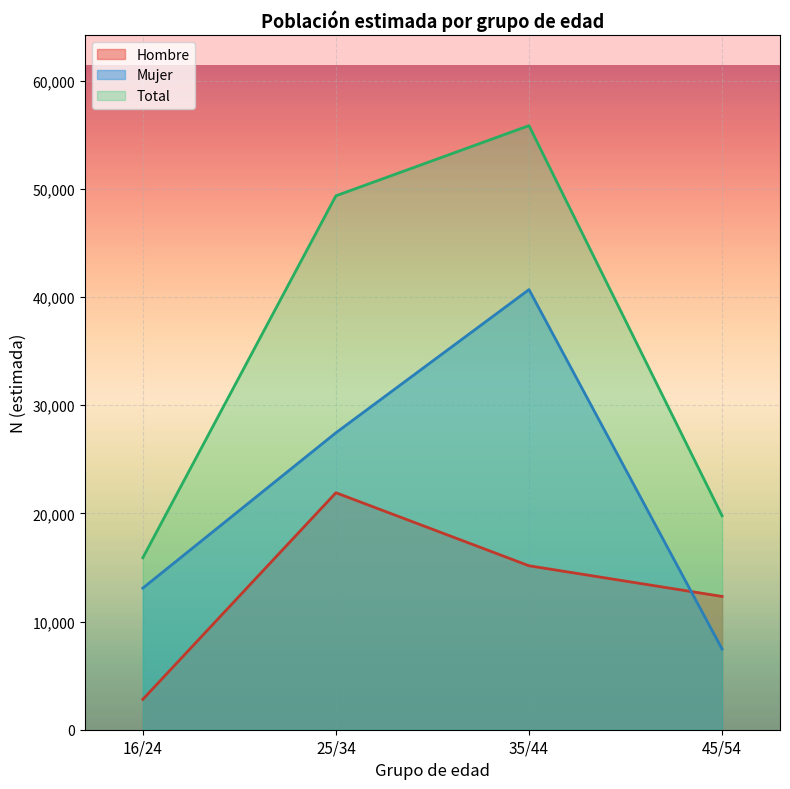

Where does the Mujer series first go above 13091?

25/34